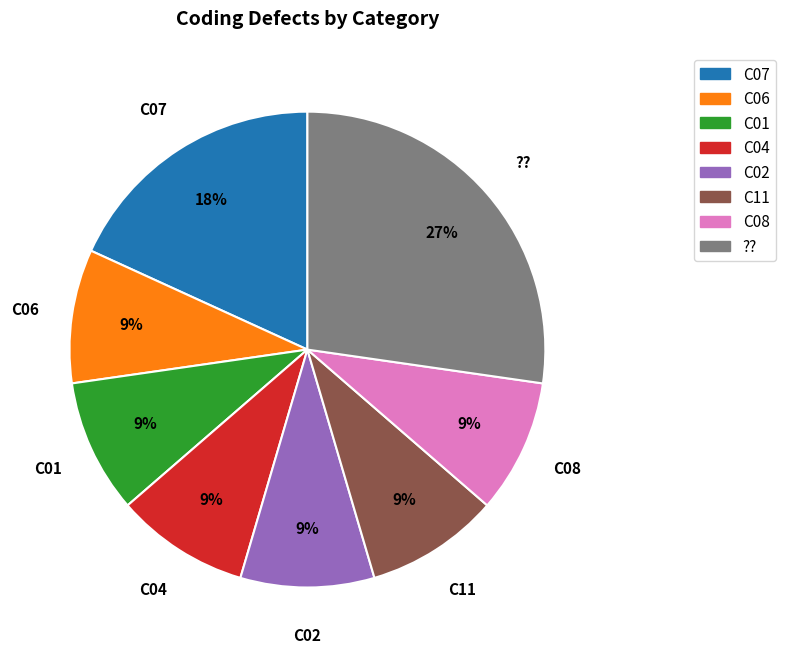

Do C01 and C02 together represent more than half of the pie?

No